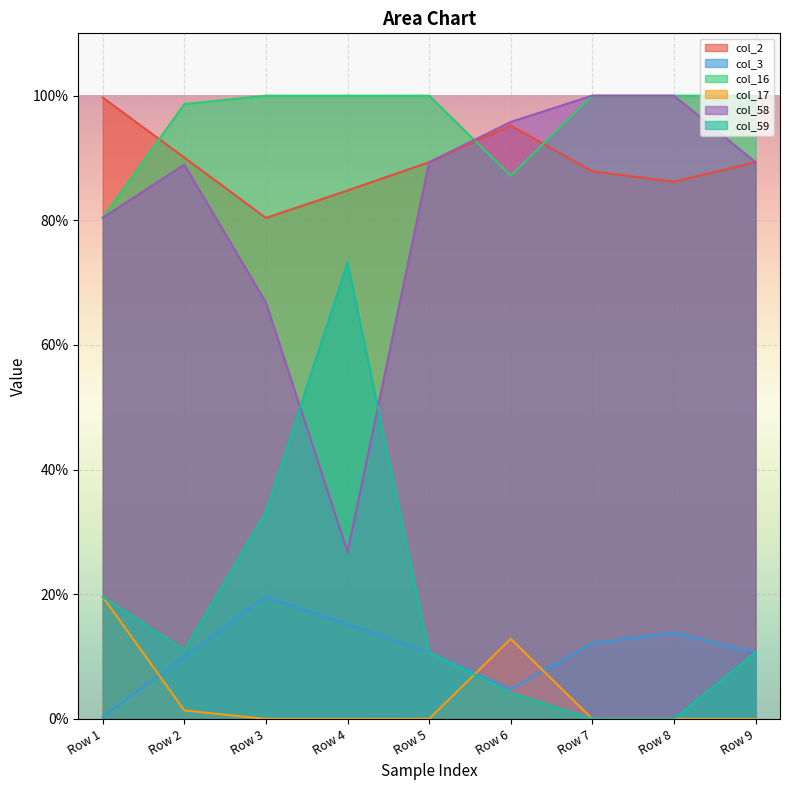

The col_59 series shows 0.2 at Row 9. True or false?

False